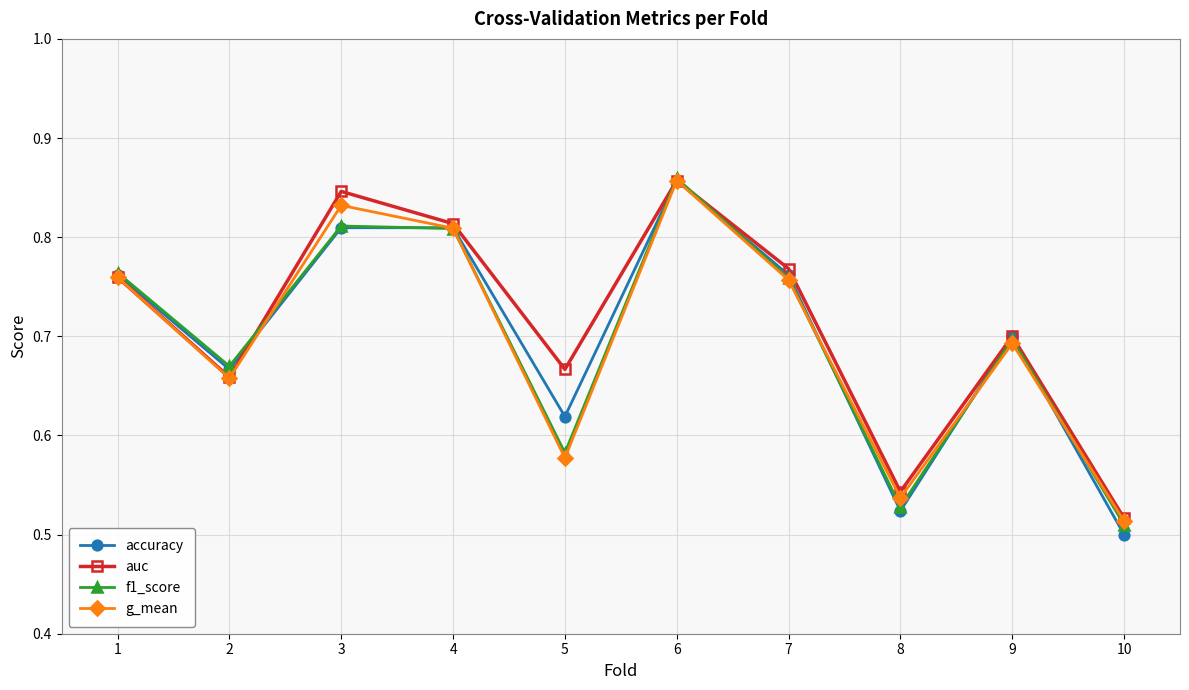

Which series changed the most between 2 and 10?

accuracy